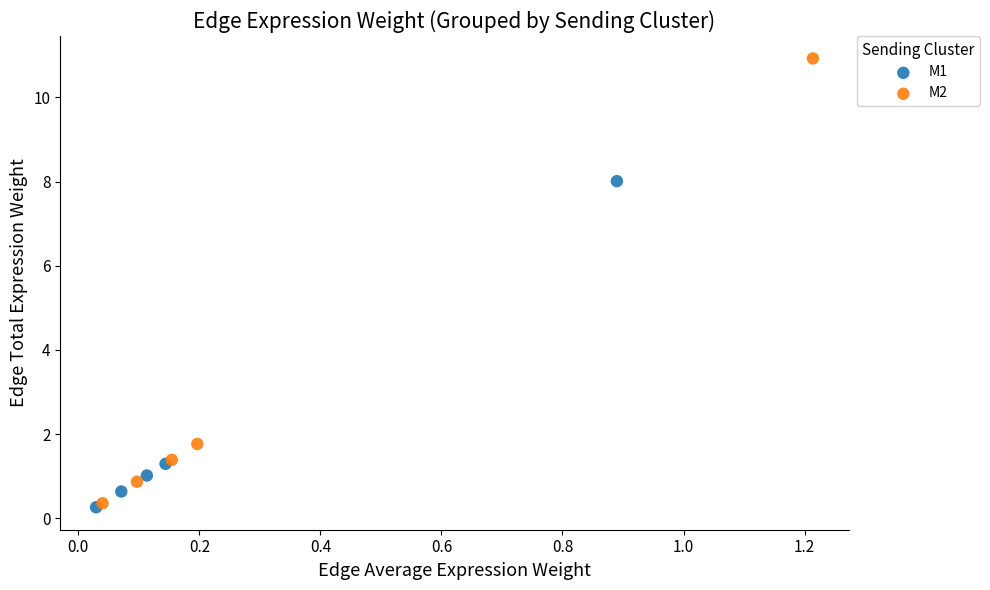

Which series has the widest spread of Y values?

M2